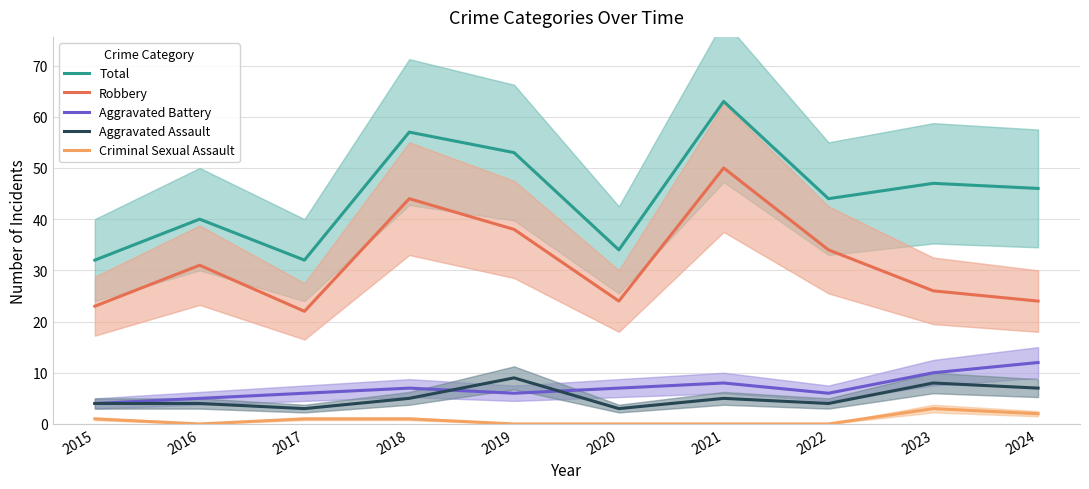

What is the total value across all series at 2015?

64